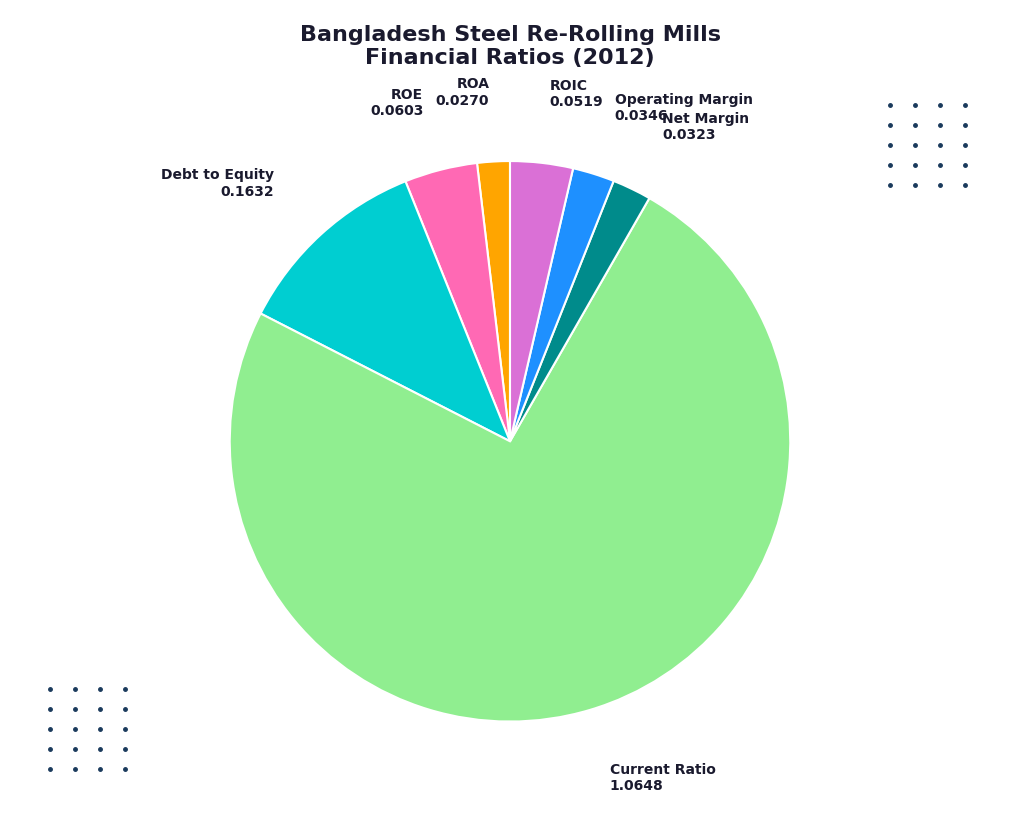

Between Current Ratio and Operating Margin, which is larger?

Current Ratio